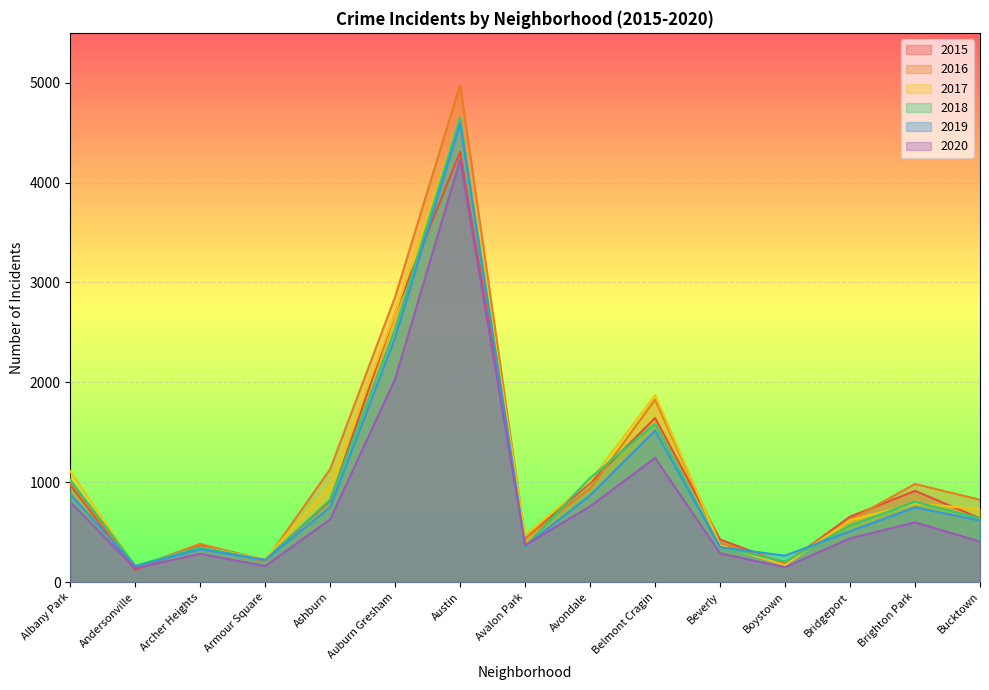

What is the sum of all 2015 values?

15406